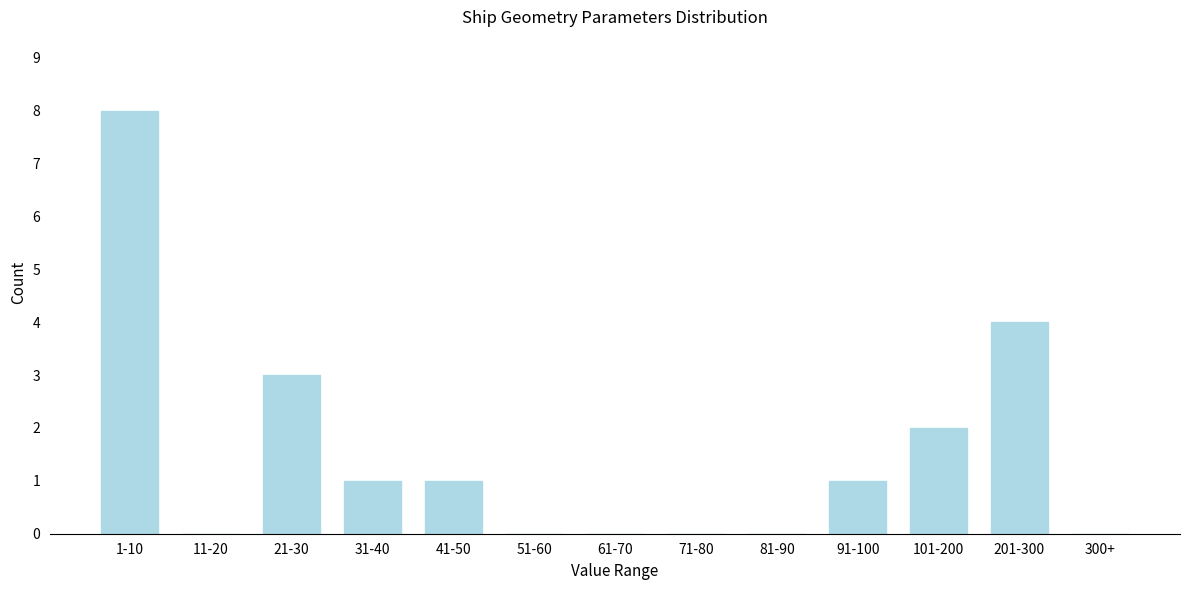

Reading left to right, list all the values displayed in this chart.

1-10=8	11-20=0	21-30=3	31-40=1	41-50=1	51-60=0	61-70=0	71-80=0	81-90=0	91-100=1	101-200=2	201-300=4	300+=0